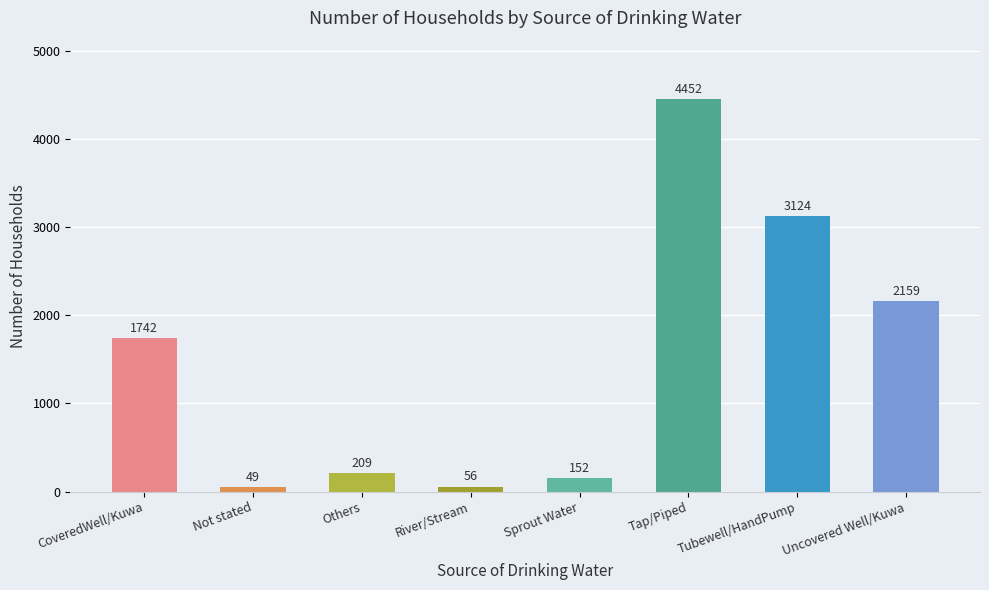

What is the sum of all values?

11943